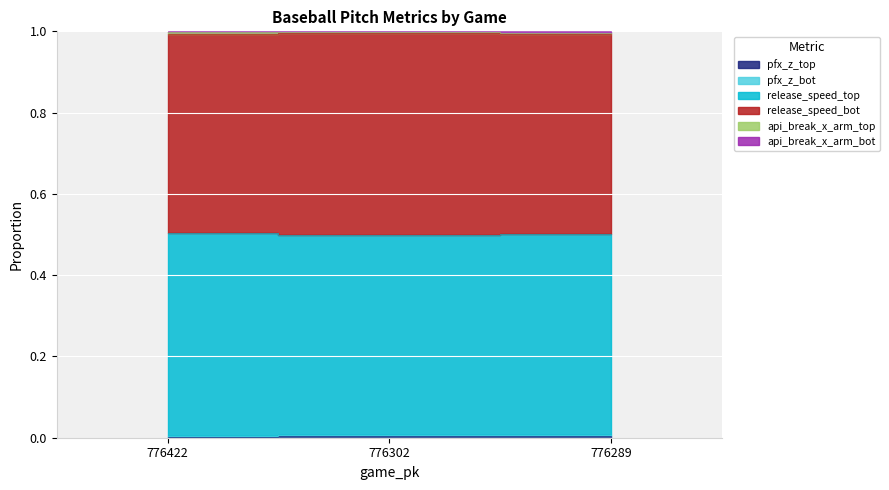

Does the chart display data point markers on the line(s)?

No